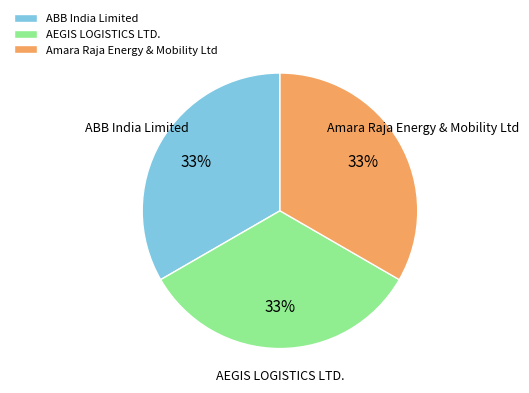

To the nearest percent, what is the average slice percentage?

33%